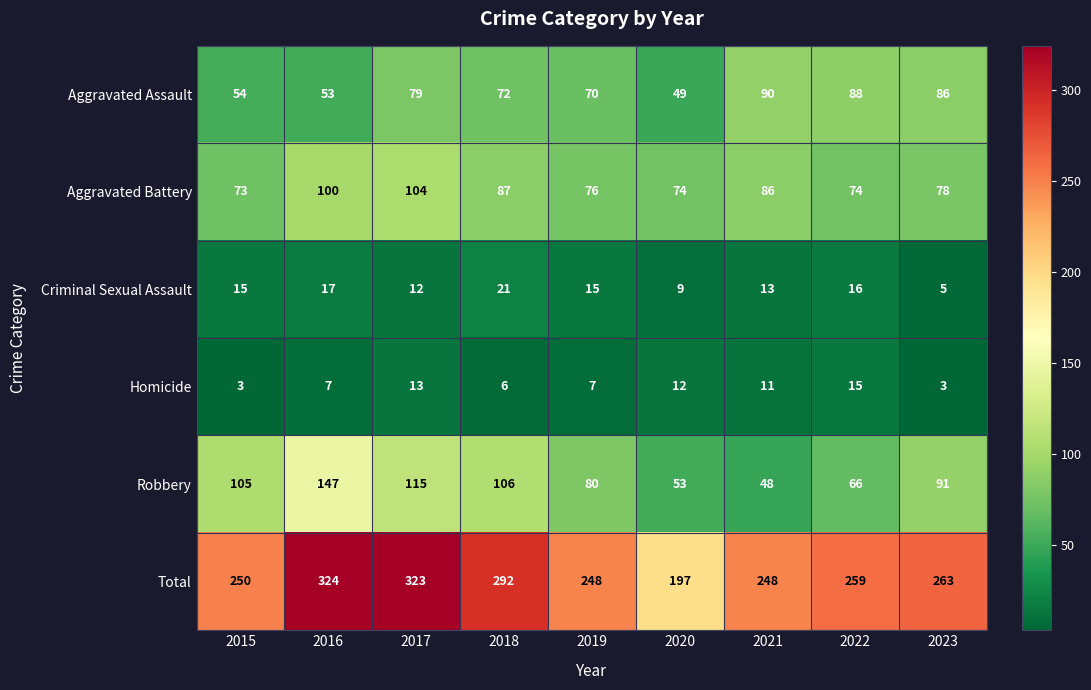

At 2017, list the series in order from smallest to largest.

Criminal Sexual Assault, Homicide, Aggravated Assault, Aggravated Battery, Robbery, Total